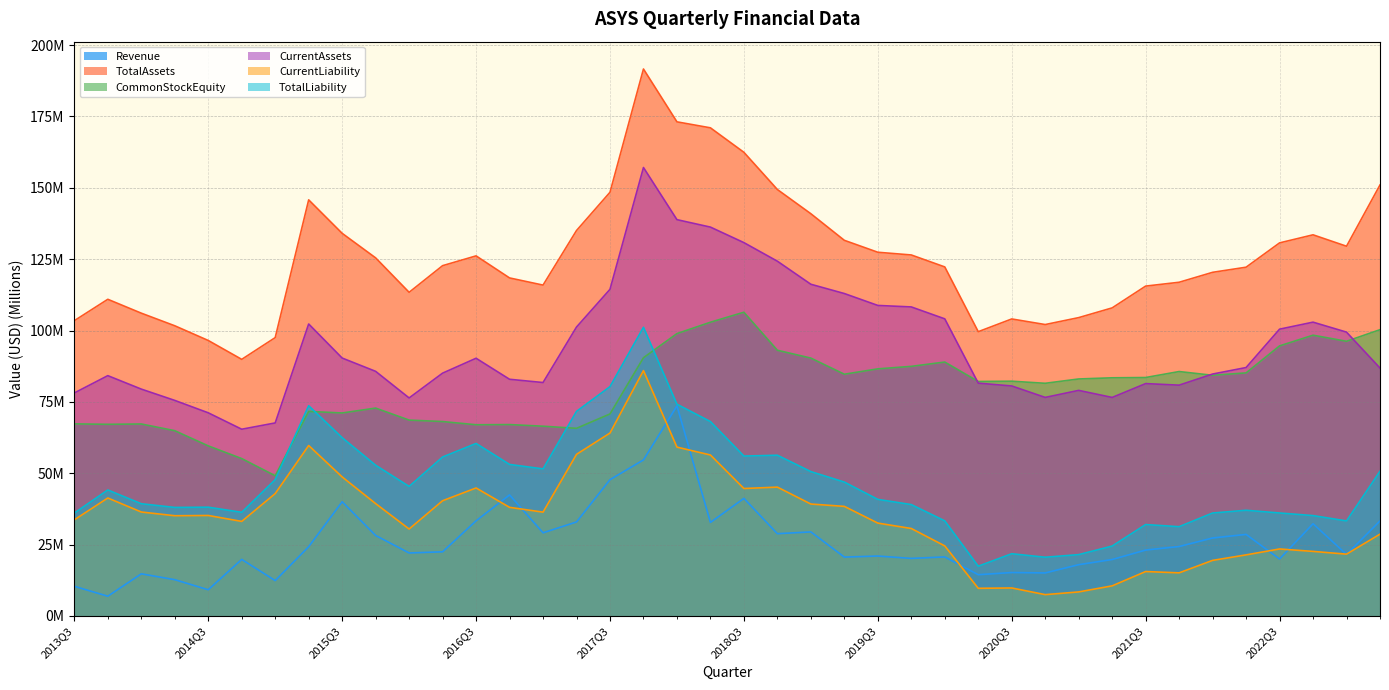

What is the sum of all Revenue values?

1044.9